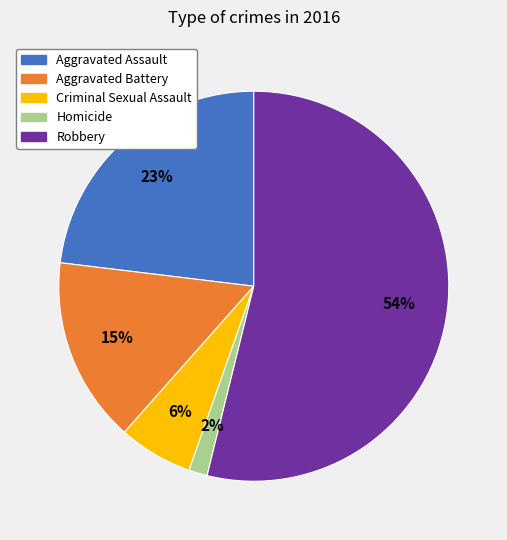

What percentage is the Aggravated Battery slice, to the nearest percent?

15%